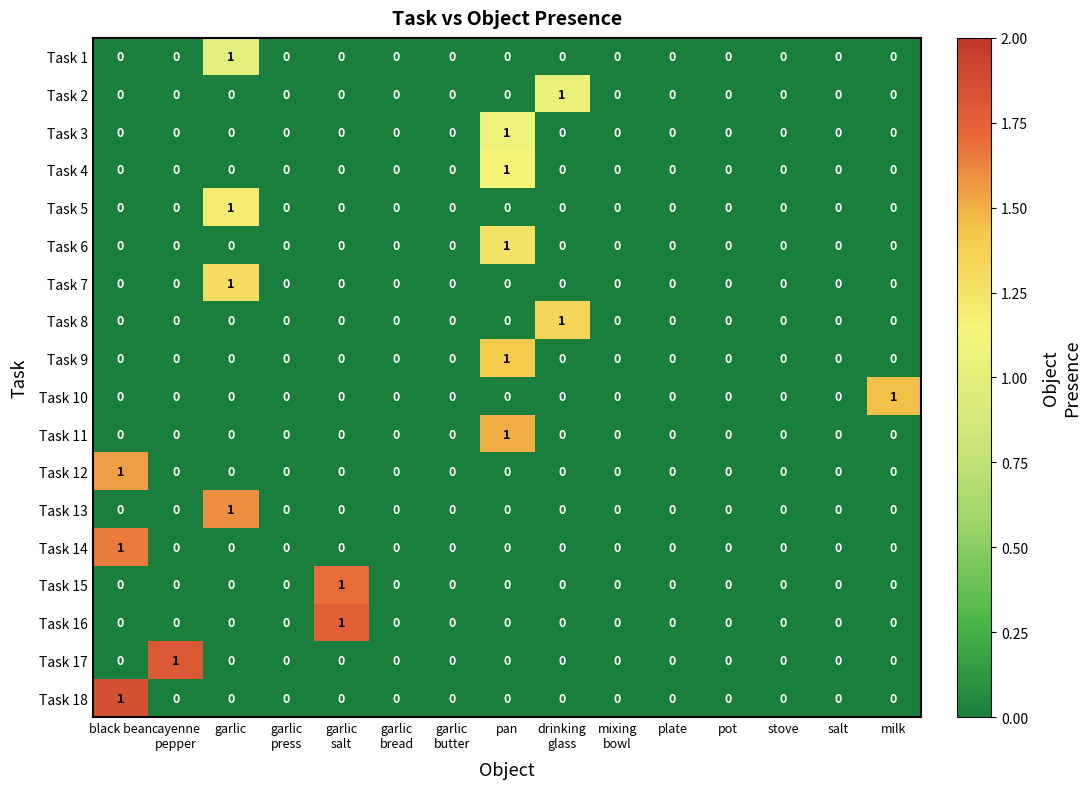

How many Task 5 values are between 0 and 1?

15